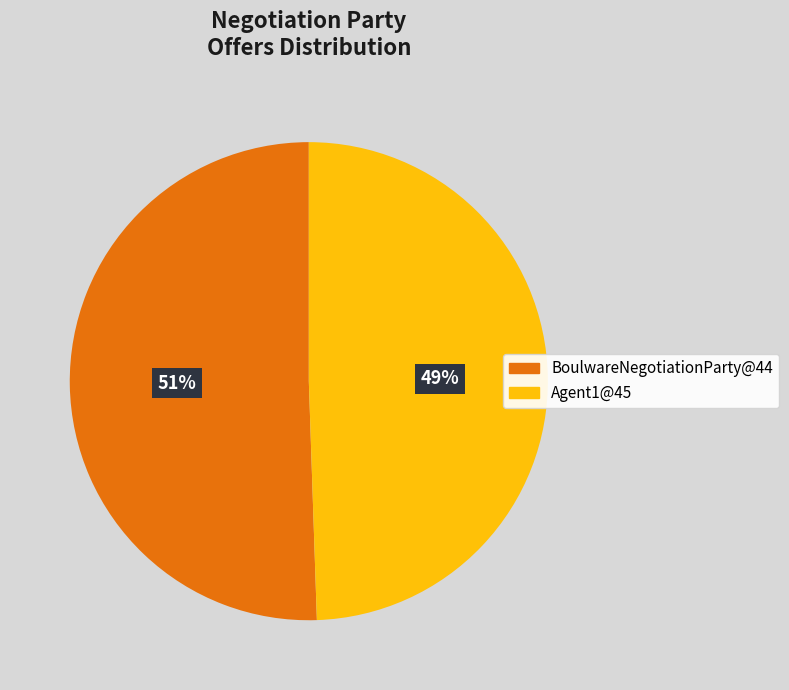

Which slice represents more than half of the pie?

BoulwareNegotiationParty@44